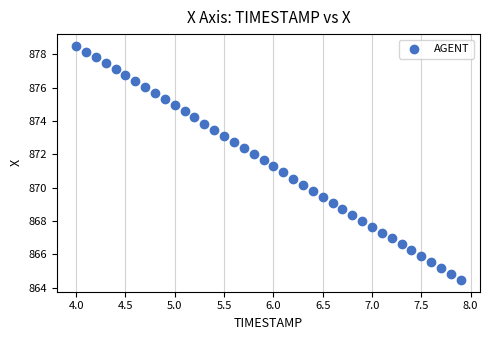

What is the range of Y values (max minus min)?

14.0